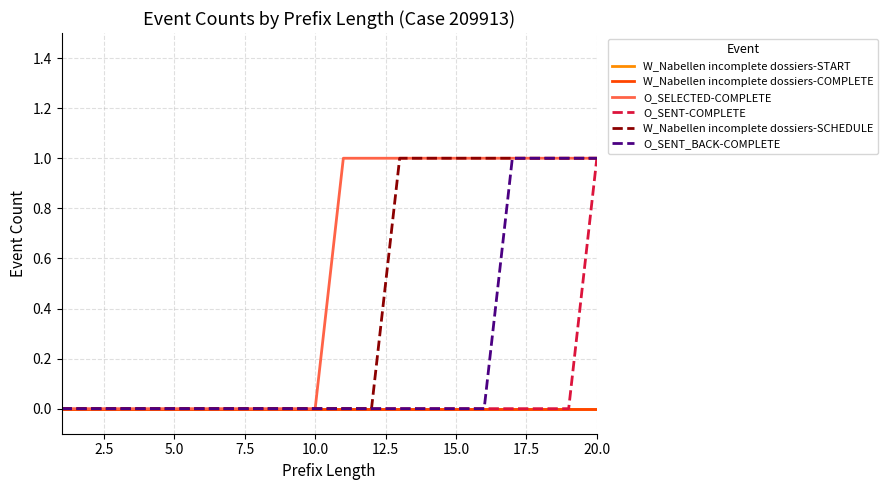

Does the chart have visible grid lines?

Yes